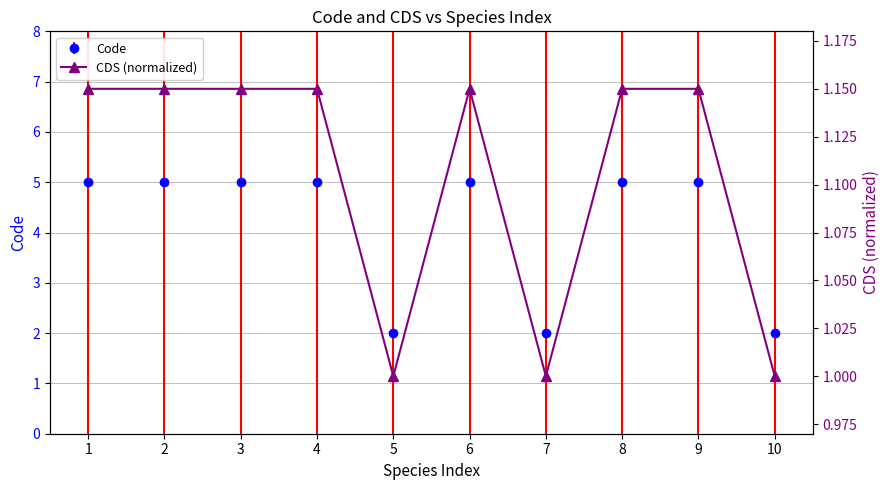

Count the values in the range 1 to 2.

10